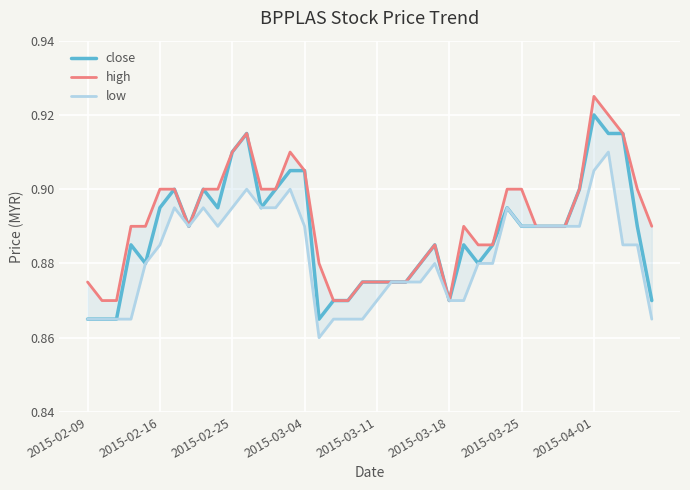

Count the number of categories in the chart.

40